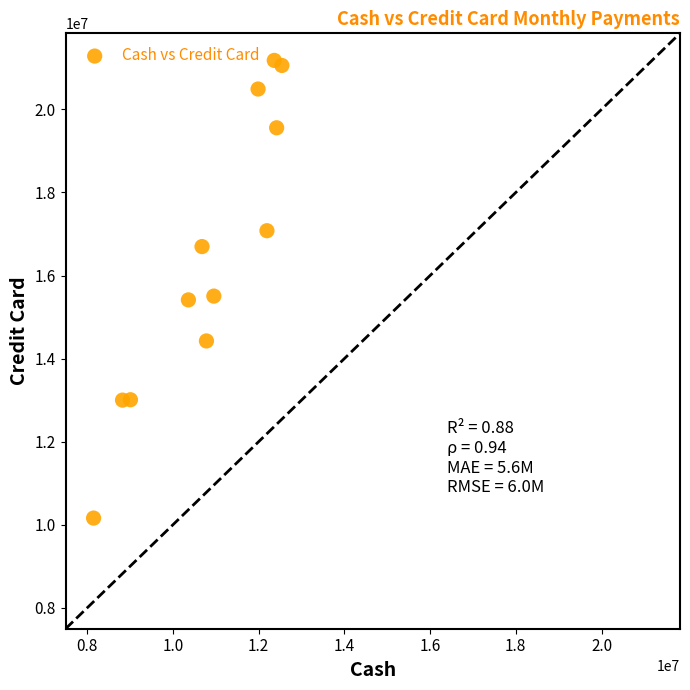

What is the average Y value?

16464360.1